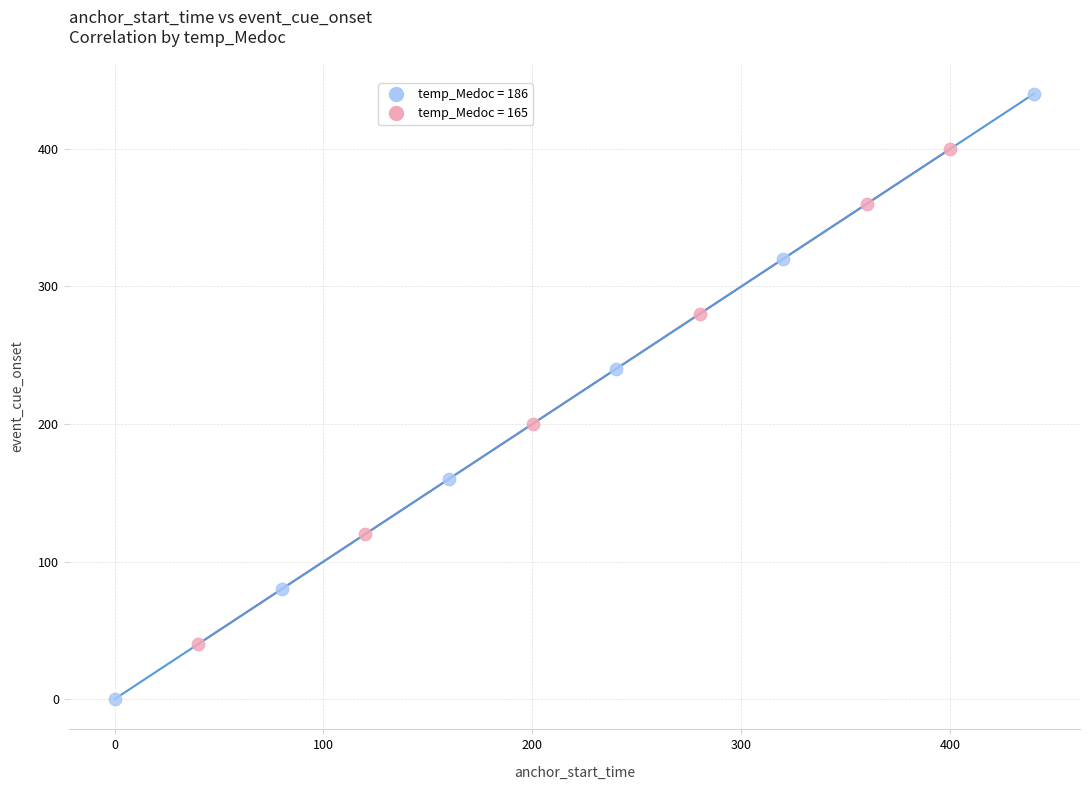

Which series reaches the minimum Y coordinate?

temp_Medoc = 186